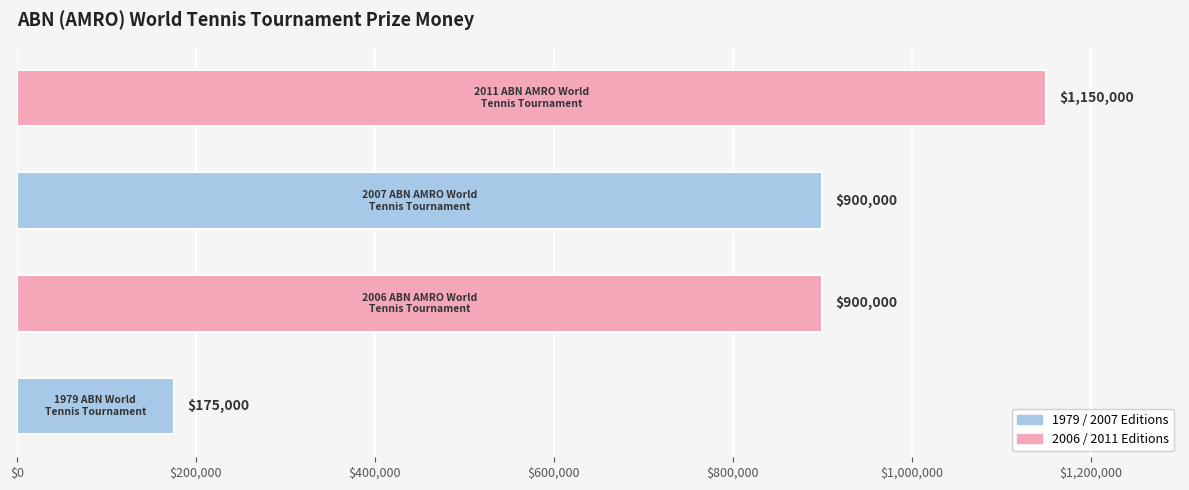

What is the greatest value displayed?

1150000